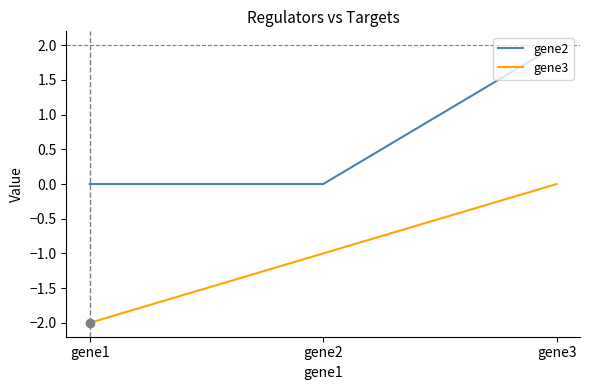

True or false: gene2 has a value of 1 at gene1.

False